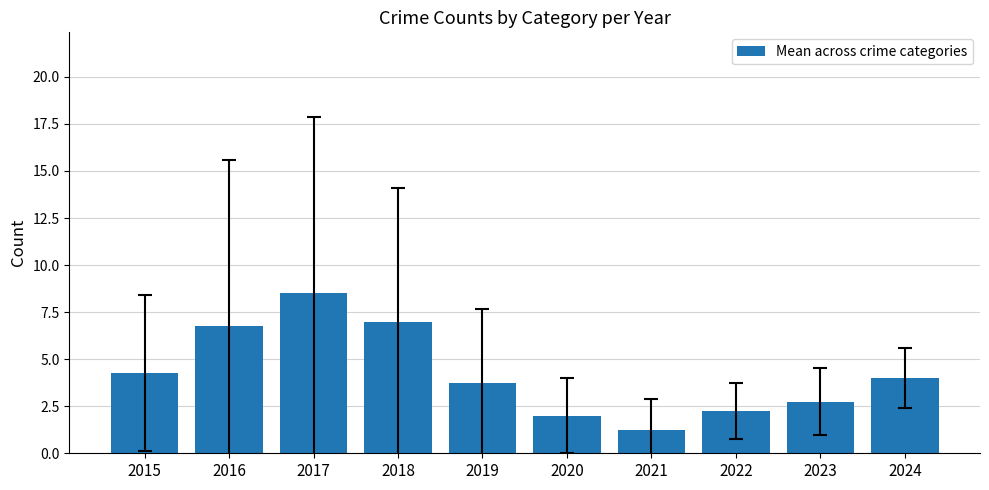

How many values are below 4?

5